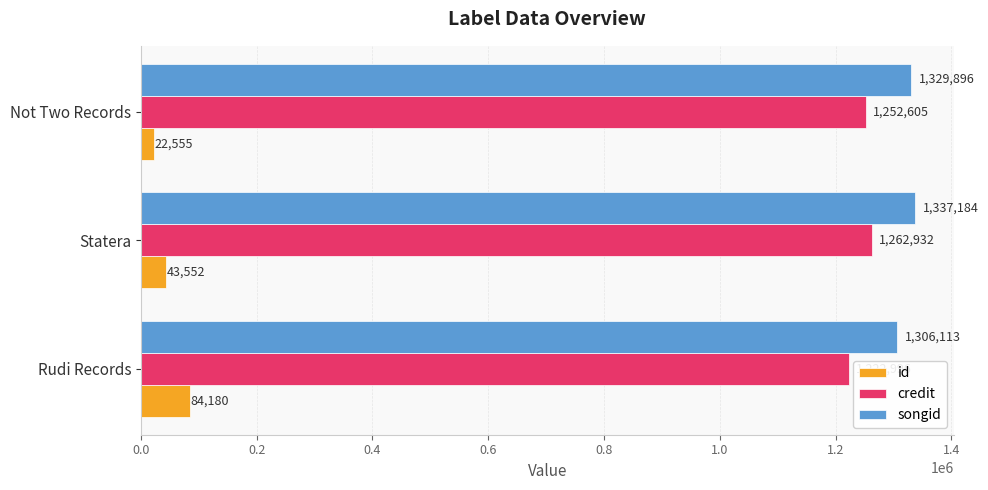

True or false: songid has a value of 1337184 at Statera.

True